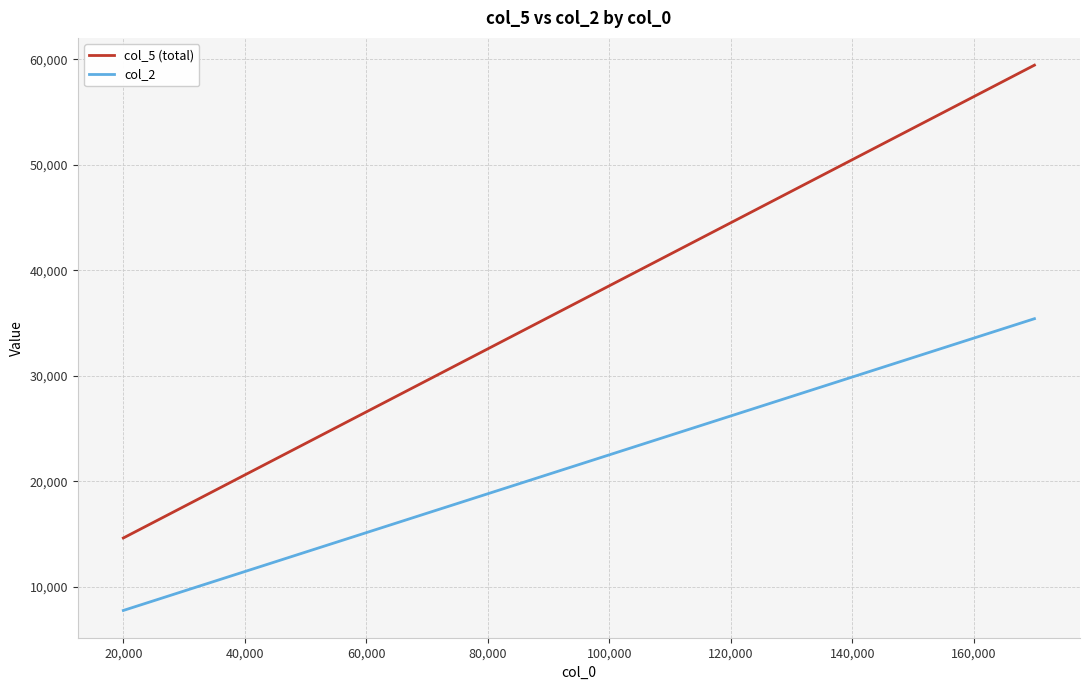

True or false: col_2 has more than 0 points higher than both neighbors.

False